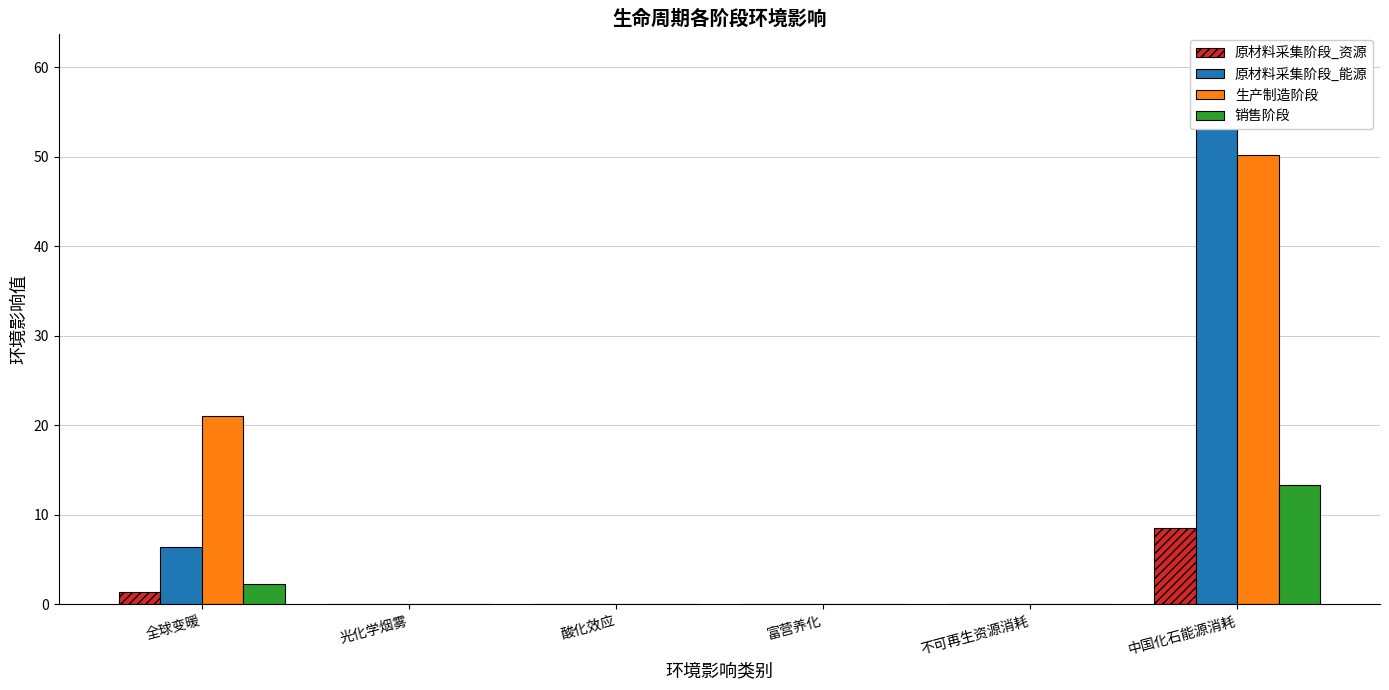

Which category has the highest value across all series?

中国化石能源消耗